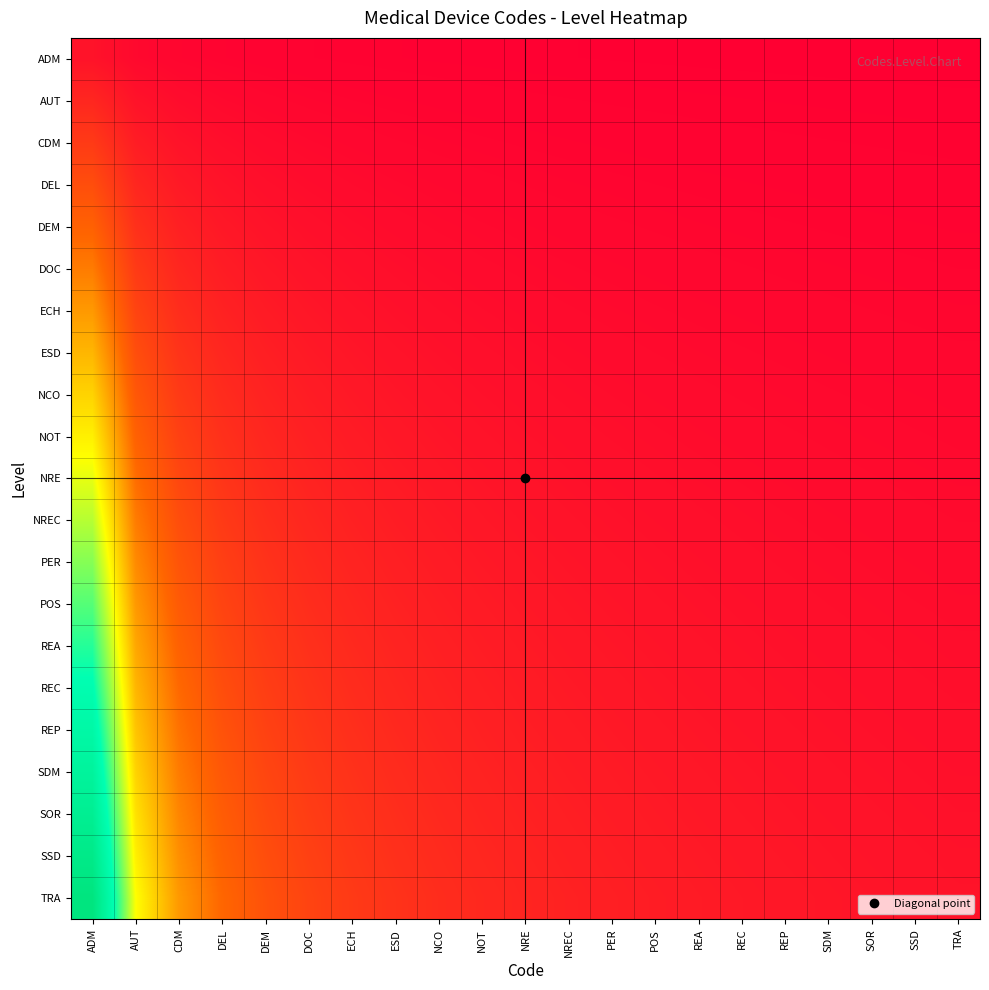

At how many categories does at least one series exceed 0?

21